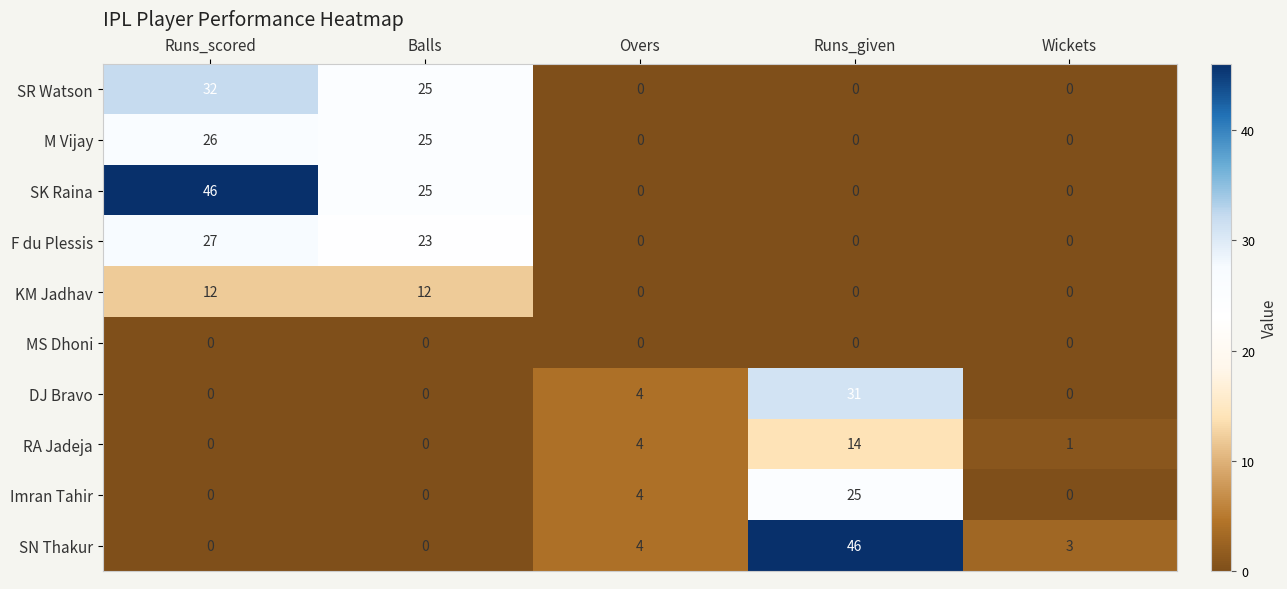

Count the number of categories in the chart.

5